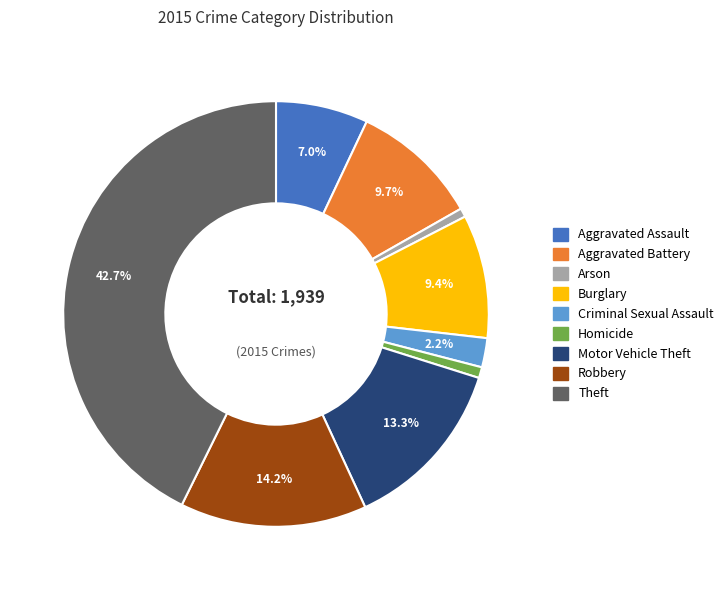

Does Aggravated Assault account for over 50% of the chart?

No